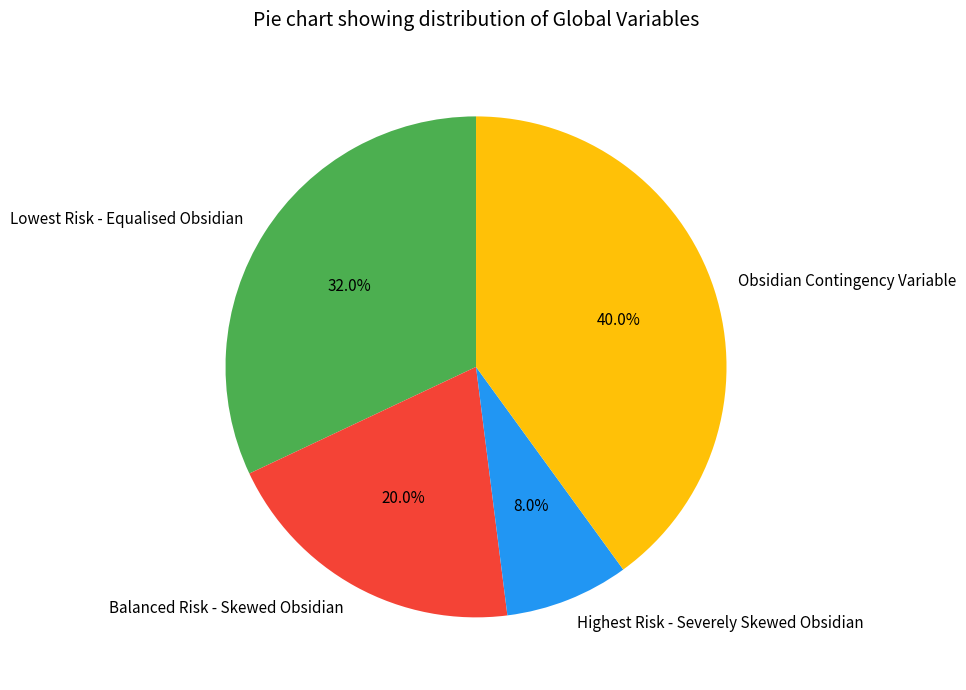

Combined, do Lowest Risk - Equalised Obsidian and Balanced Risk - Skewed Obsidian account for over 50%?

Yes